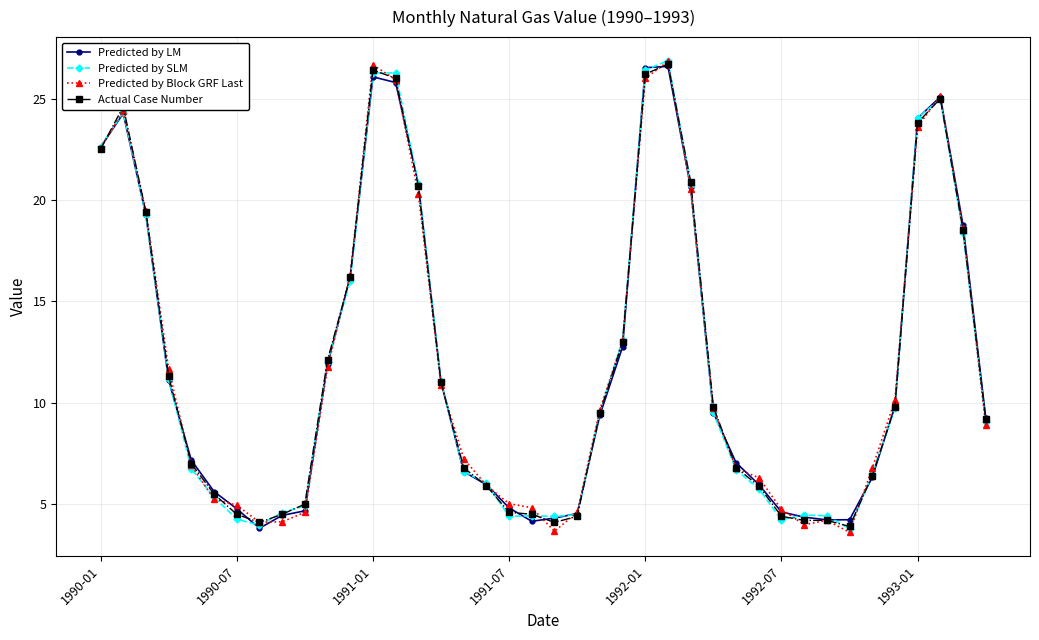

Which series has the largest range (max minus min)?

Predicted by Block GRF Last